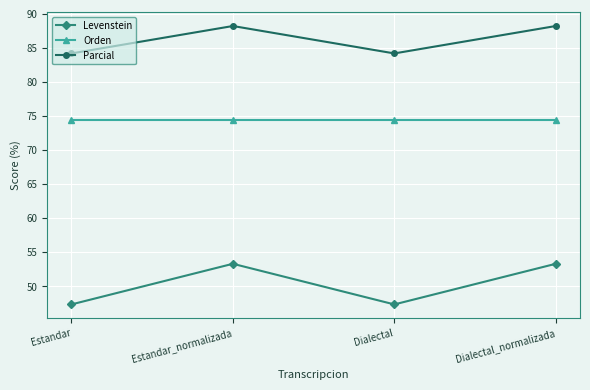

Read the Levenstein value at Estandar_normalizada.

53.3